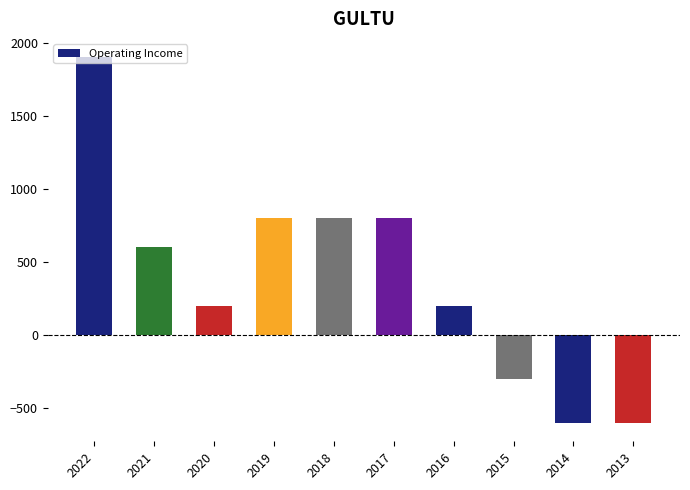

At which label is the value closest to 650?

2021